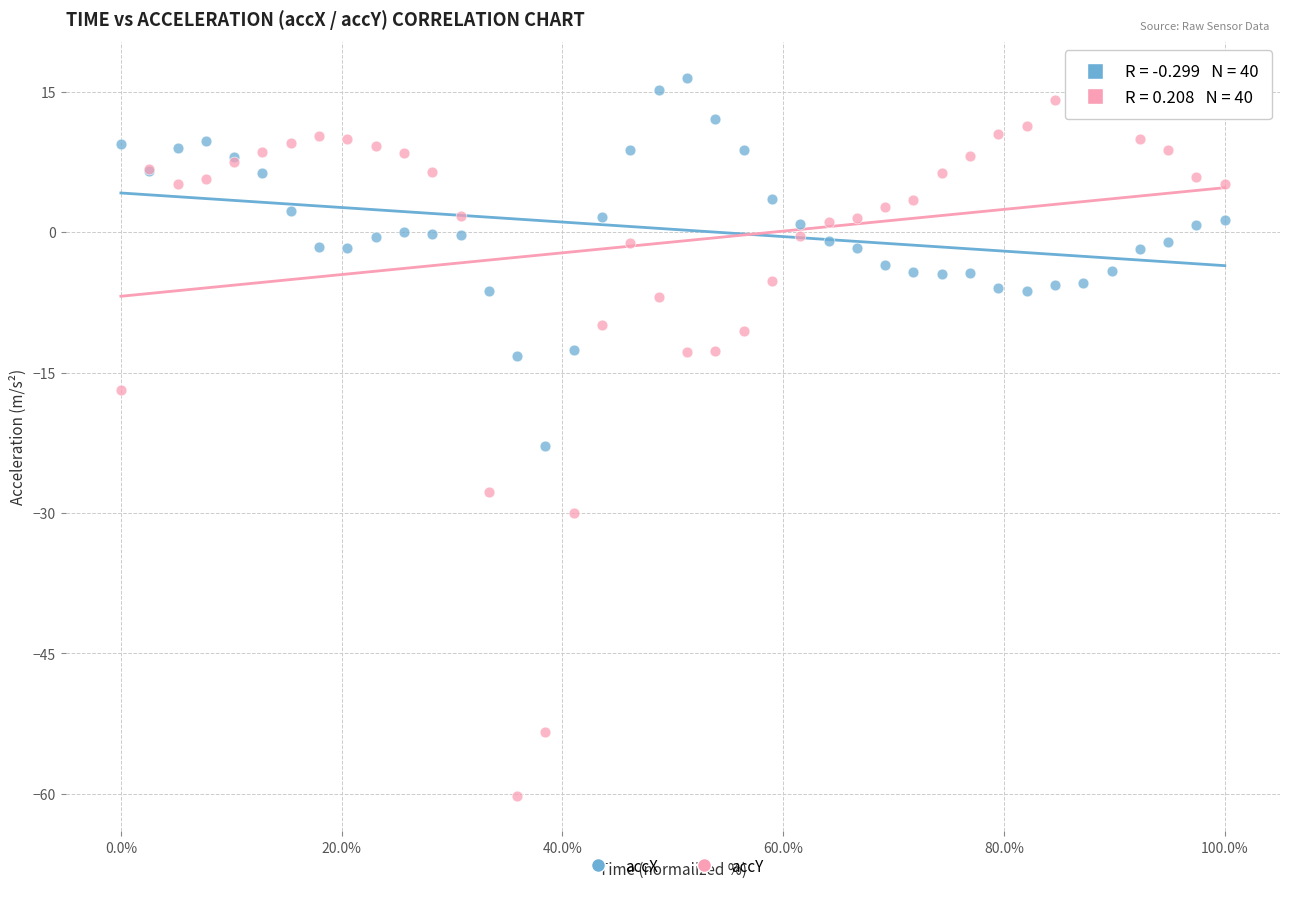

What are all the series names shown in the legend?

accX, accY